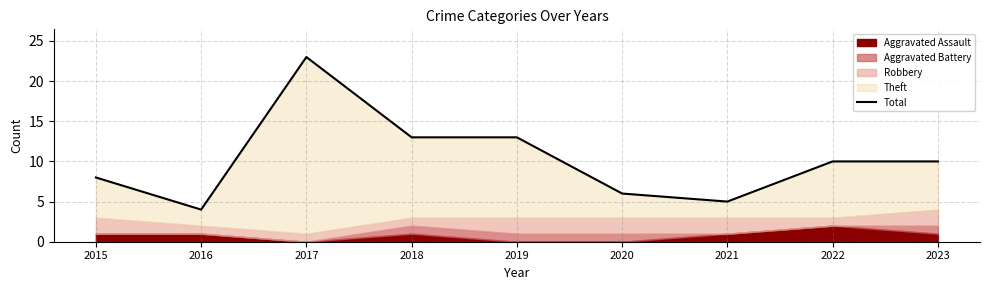

List the labels in order of value, largest first.

2017, 2018, 2019, 2022, 2023, 2015, 2020, 2021, 2016